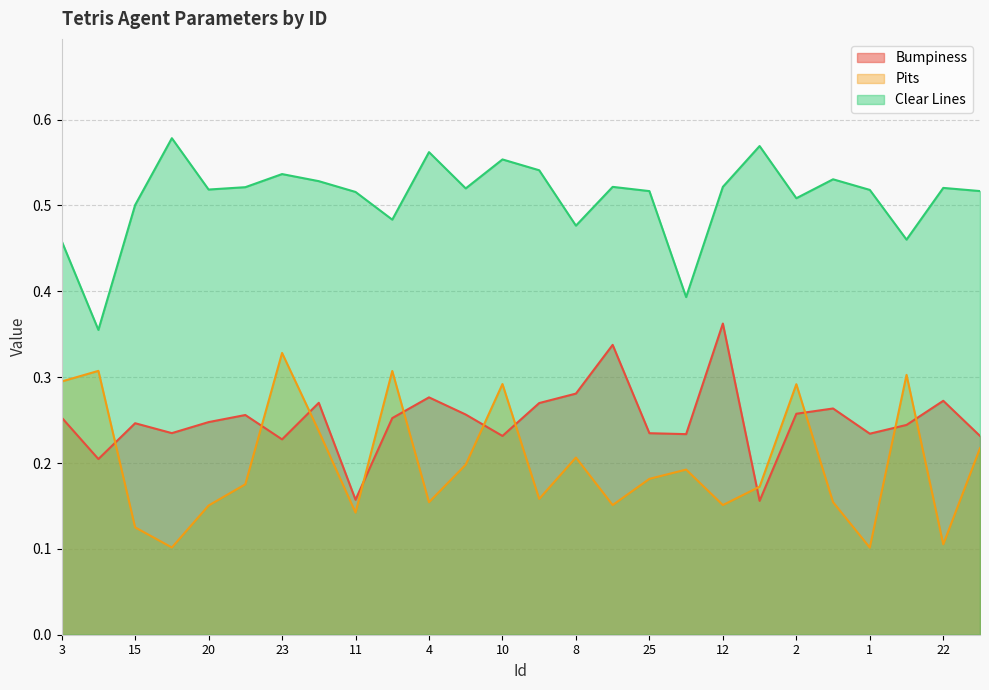

What is the maximum value shown in the chart?

0.6